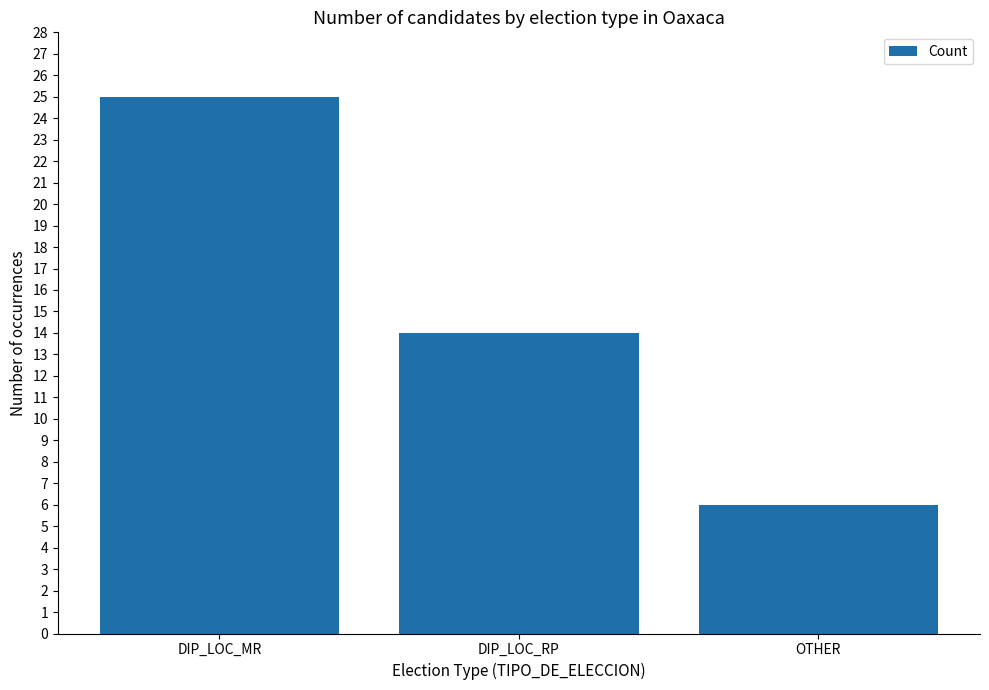

Count the values in the range 6 to 25.

3